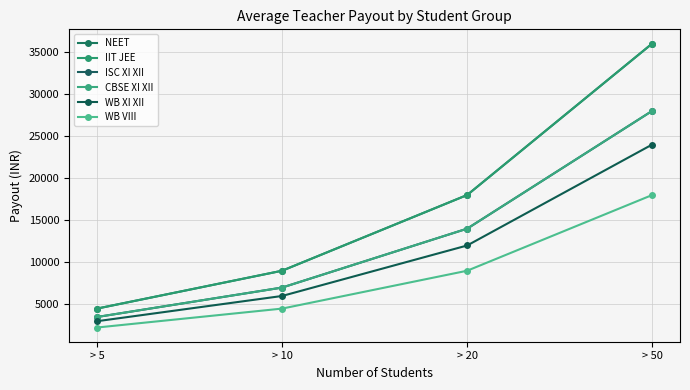

Which series has the largest total across all categories?

NEET